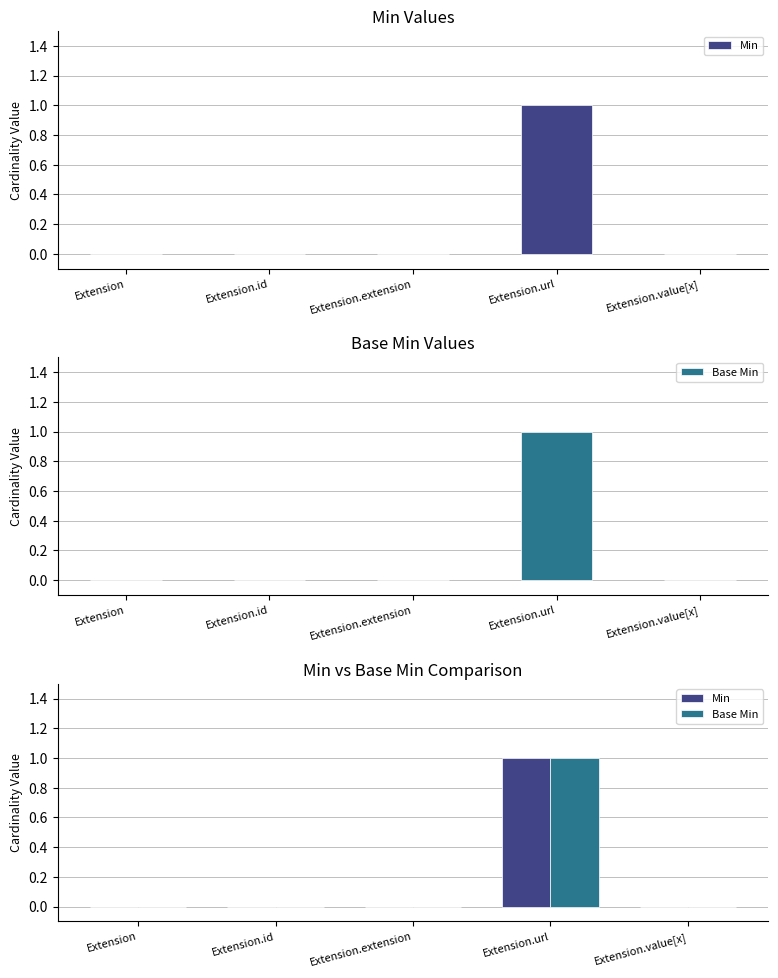

Reading left to right, extract all data points from this chart.

Min: Extension=0	Extension.id=0	Extension.extension=0	Extension.url=1	Extension.value[x]=0
Base Min: Extension=0	Extension.id=0	Extension.extension=0	Extension.url=1	Extension.value[x]=0